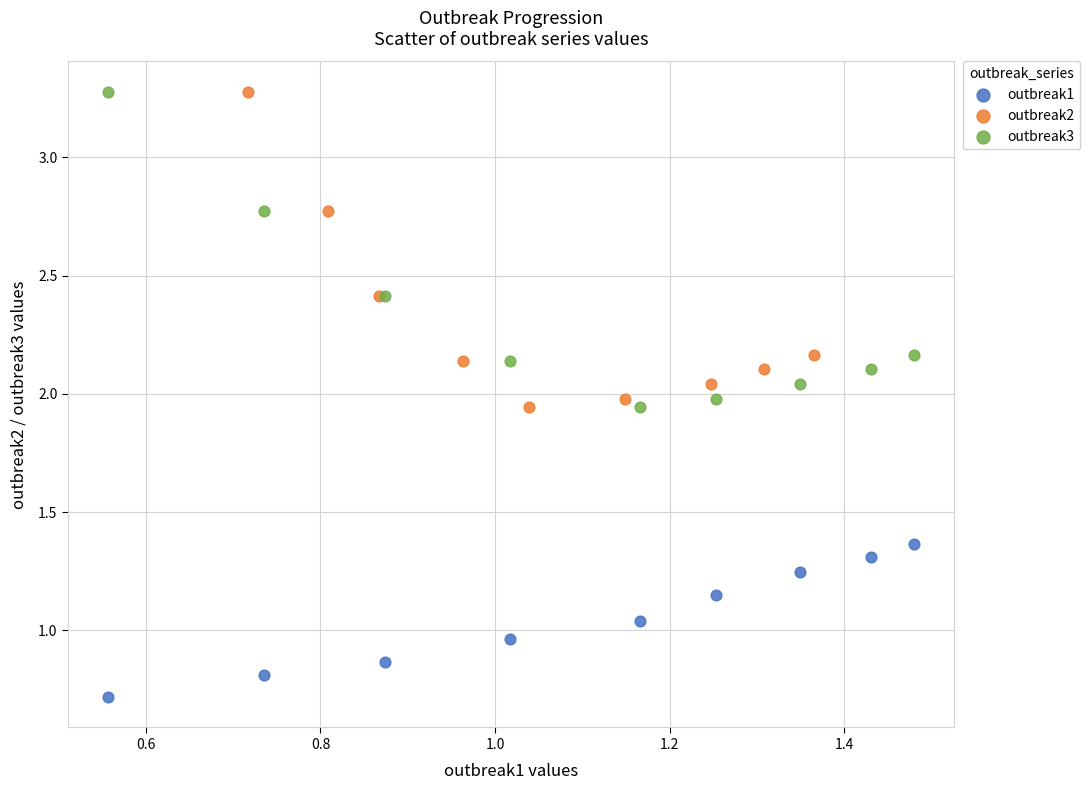

Which series reaches the minimum Y coordinate?

outbreak1